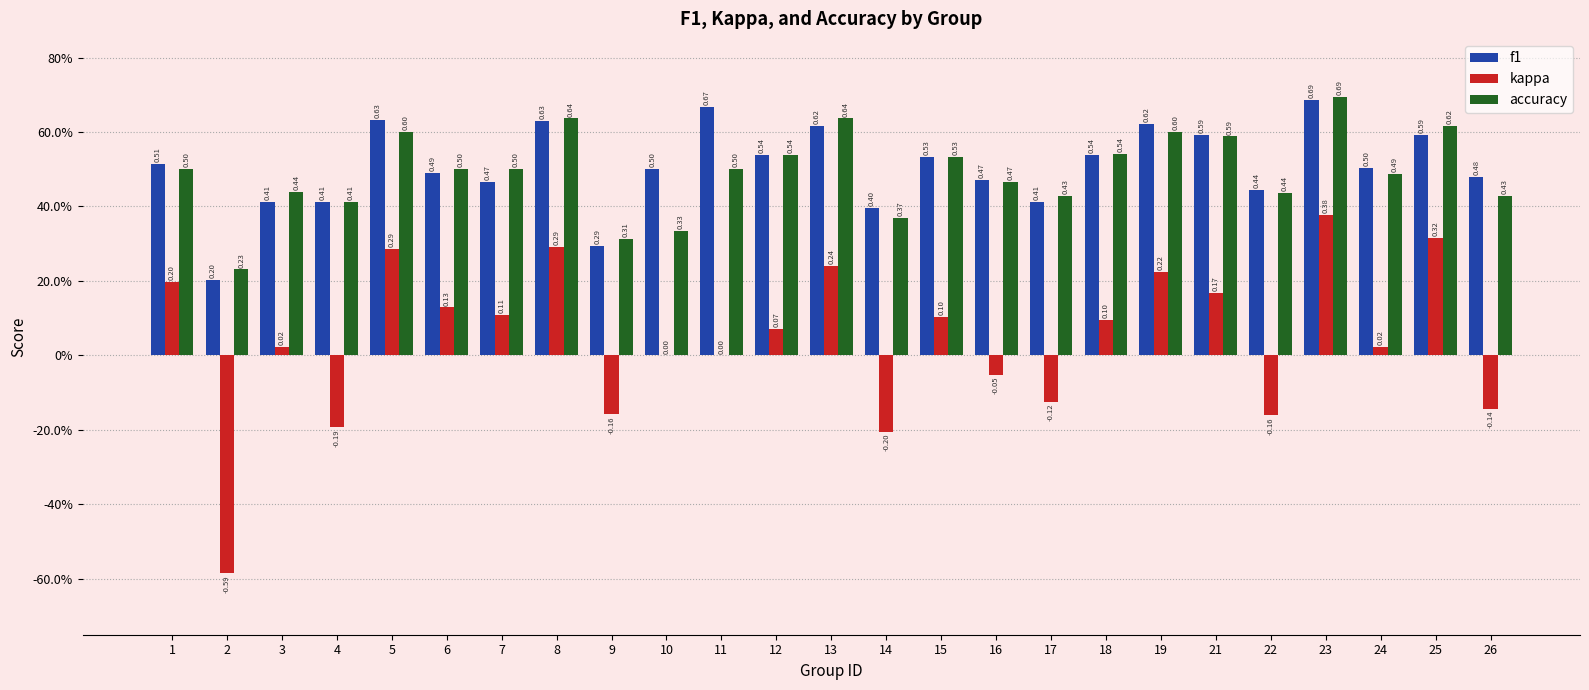

What value does the kappa series have at 16?

-0.1